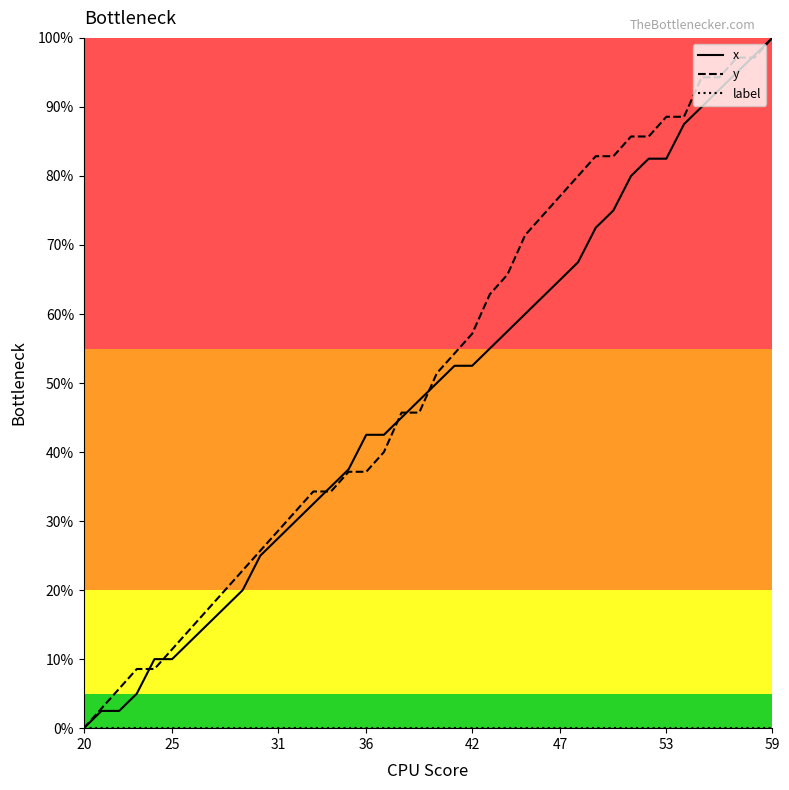

At how many categories does at least one series exceed 84?

9